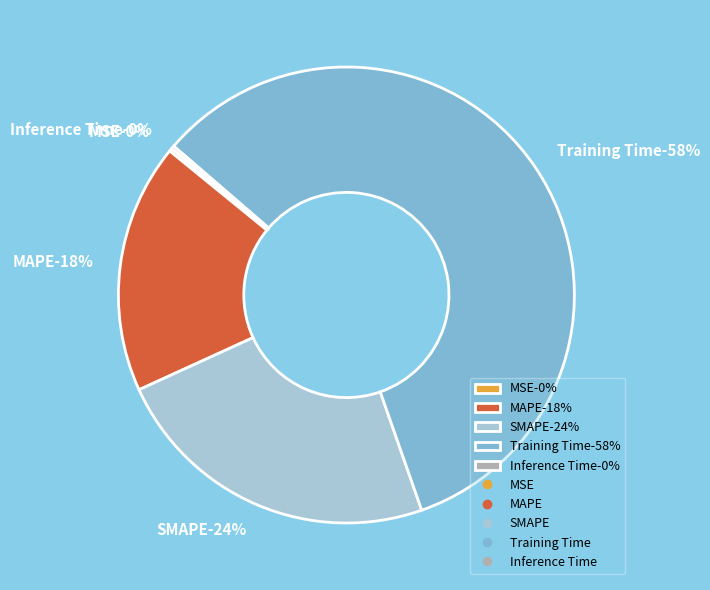

True or false: MAPE accounts for 29% of the total.

False